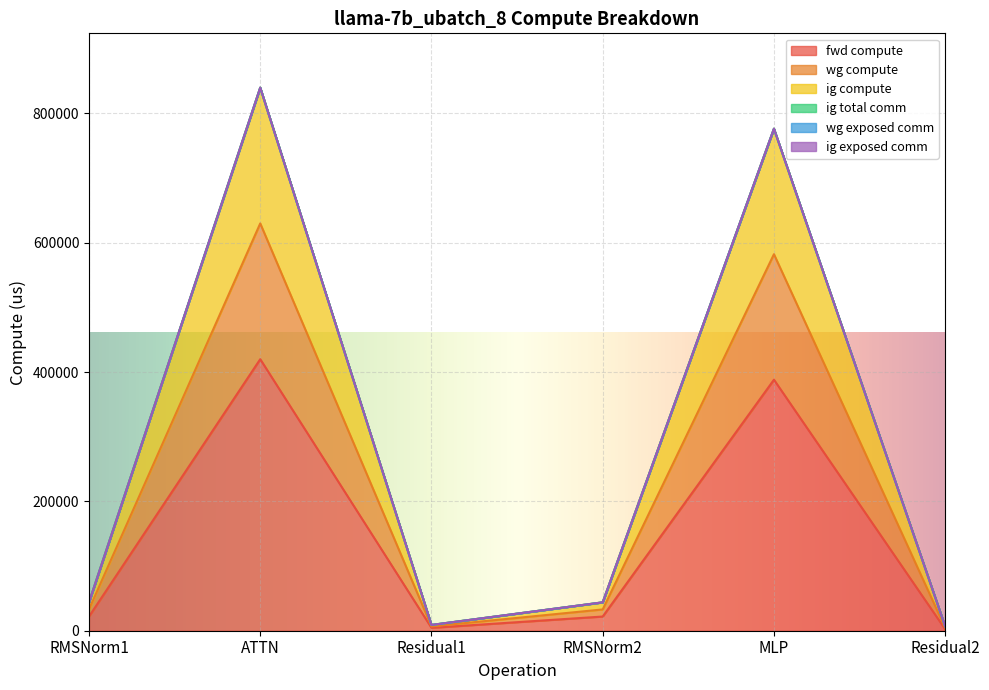

At how many categories does at least one series exceed 794434?

1